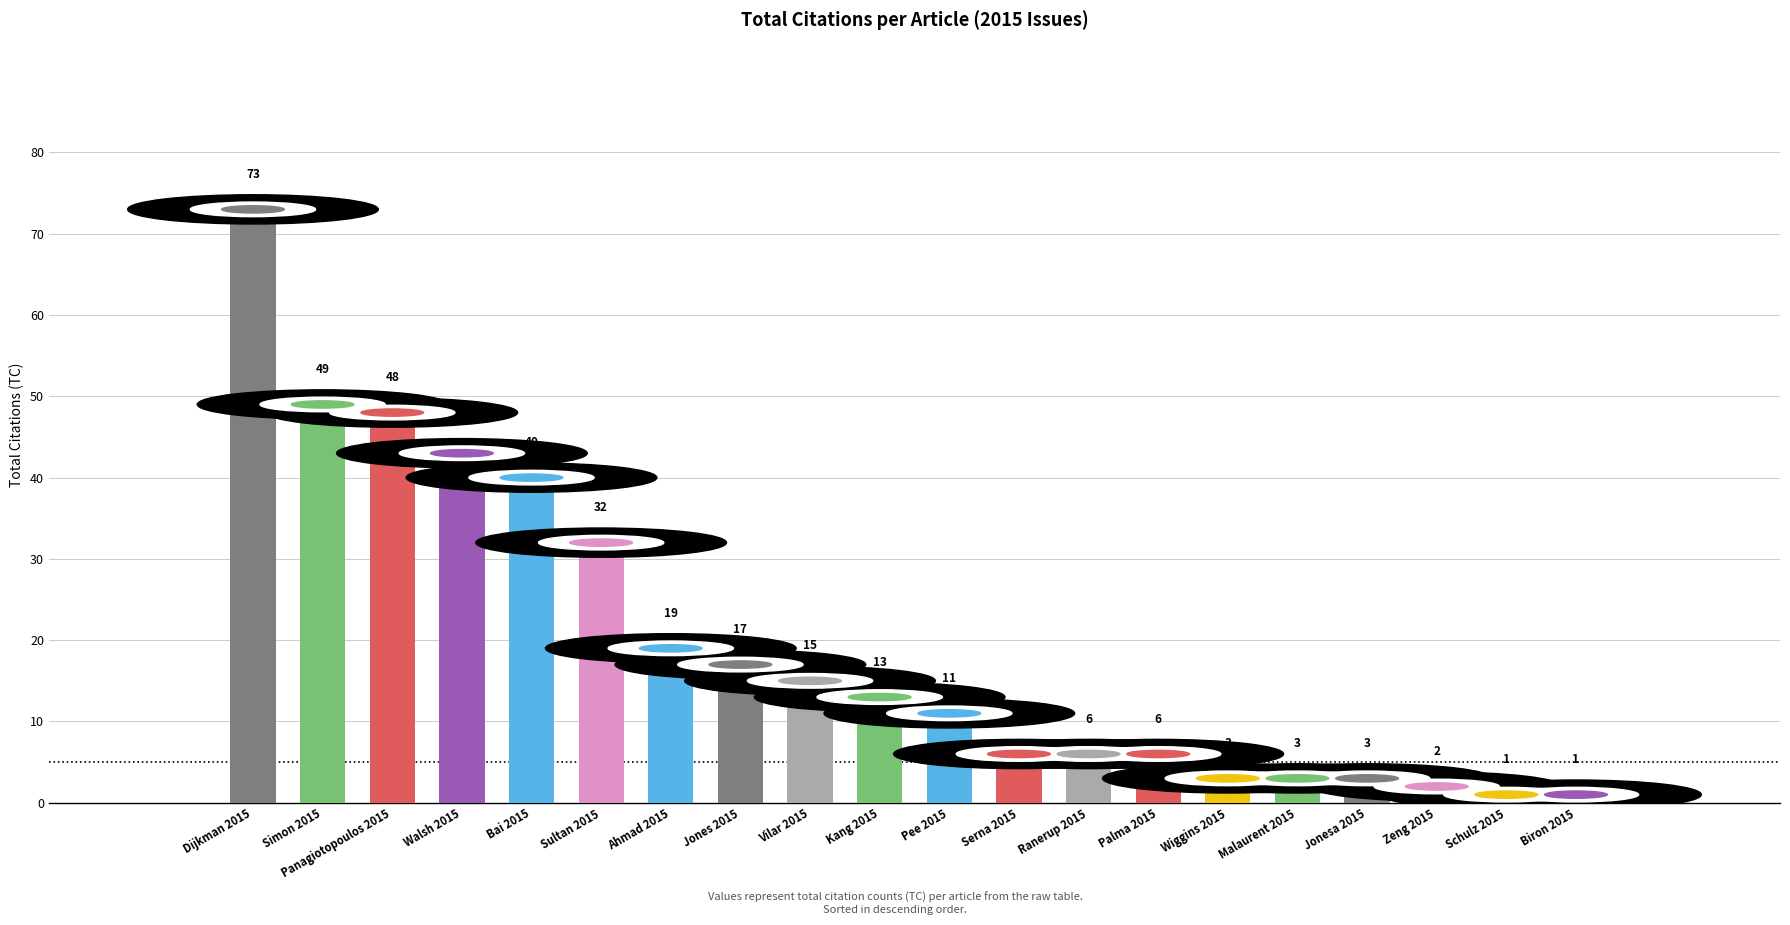

What is the label of the 8th bar from the left?

Jones 2015